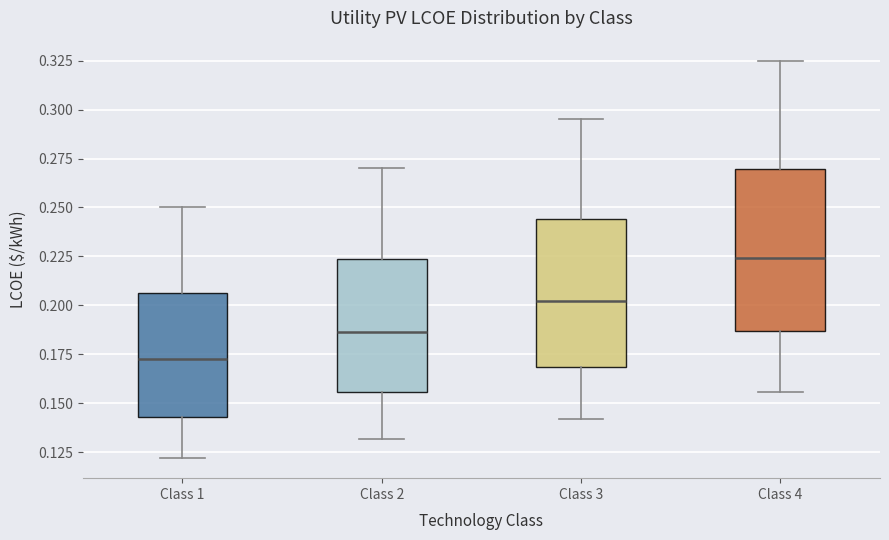

Comparing the boxes themselves (not the whiskers), which one is the tallest?

Class 4